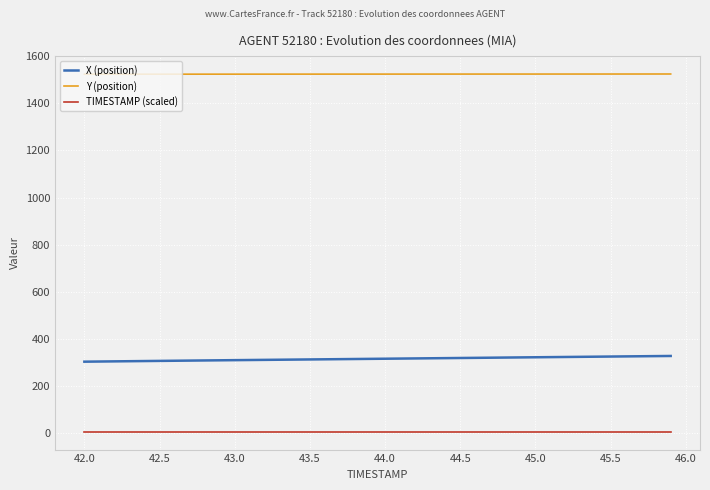

What is the greatest value displayed?

1524.4